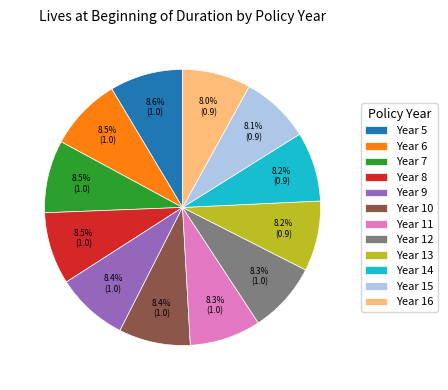

How many slices are in this pie chart?

12